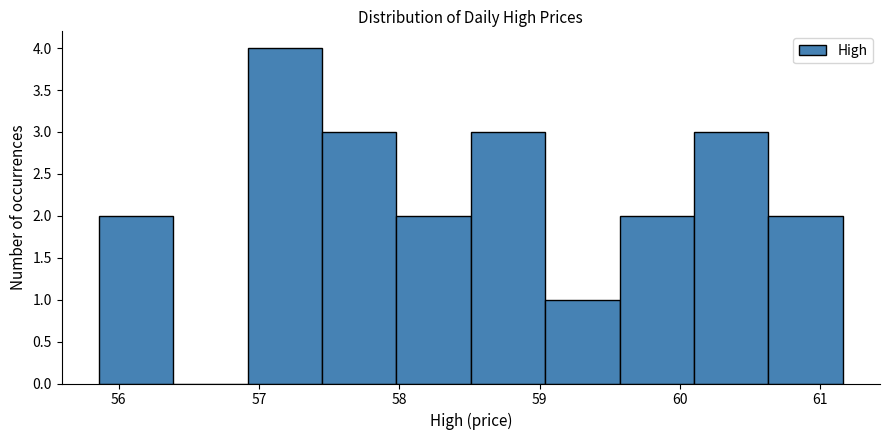

Reading left to right, list every bar in this chart as the range it spans on the x-axis followed by its height. Neither the bar edges nor the heights are printed on the chart, so give them approximately, as read against the axes.

55.9 to 56.4: 2
56.4 to 56.9: 0
56.9 to 57.5: 4
57.5 to 58.0: 3
58.0 to 58.5: 2
58.5 to 59.0: 3
59.0 to 59.6: 1
59.6 to 60.1: 2
60.1 to 60.6: 3
60.6 to 61.2: 2